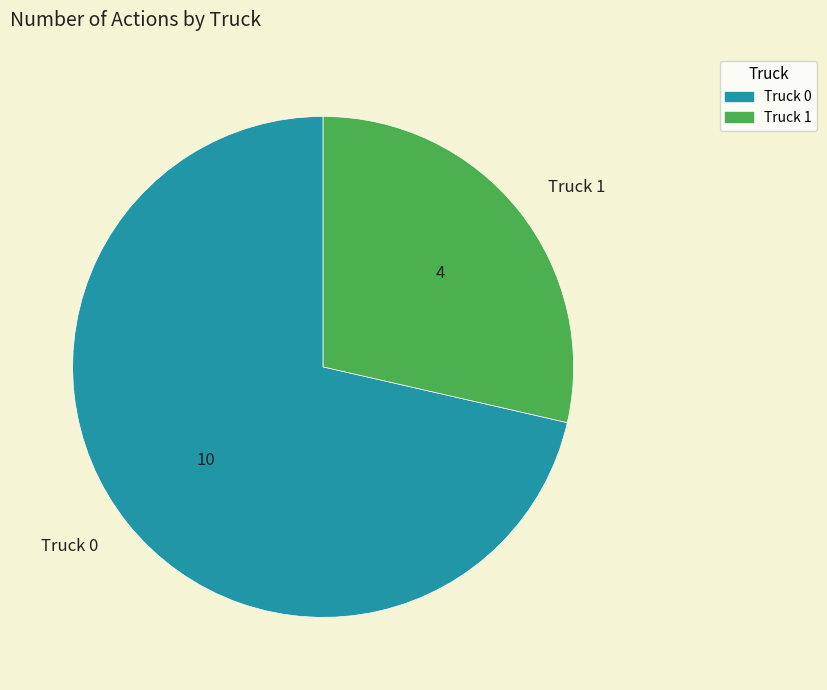

The Truck 1 slice represents 29% of the pie. True or false?

True